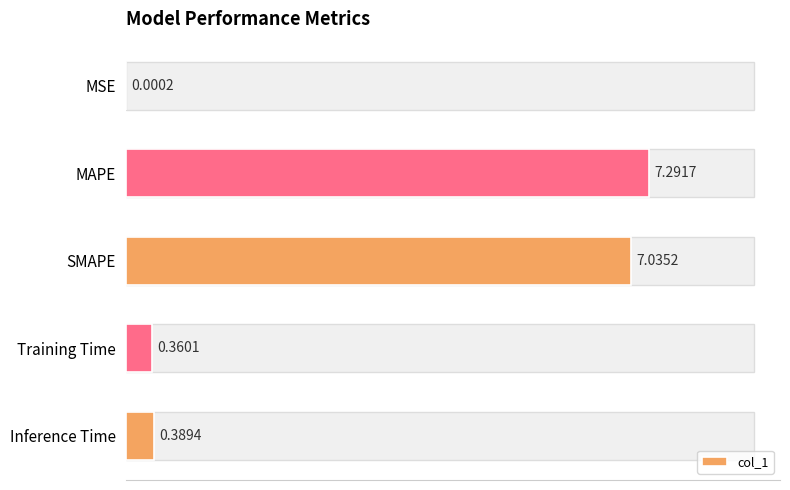

Between MSE and Training Time, which is larger?

Training Time